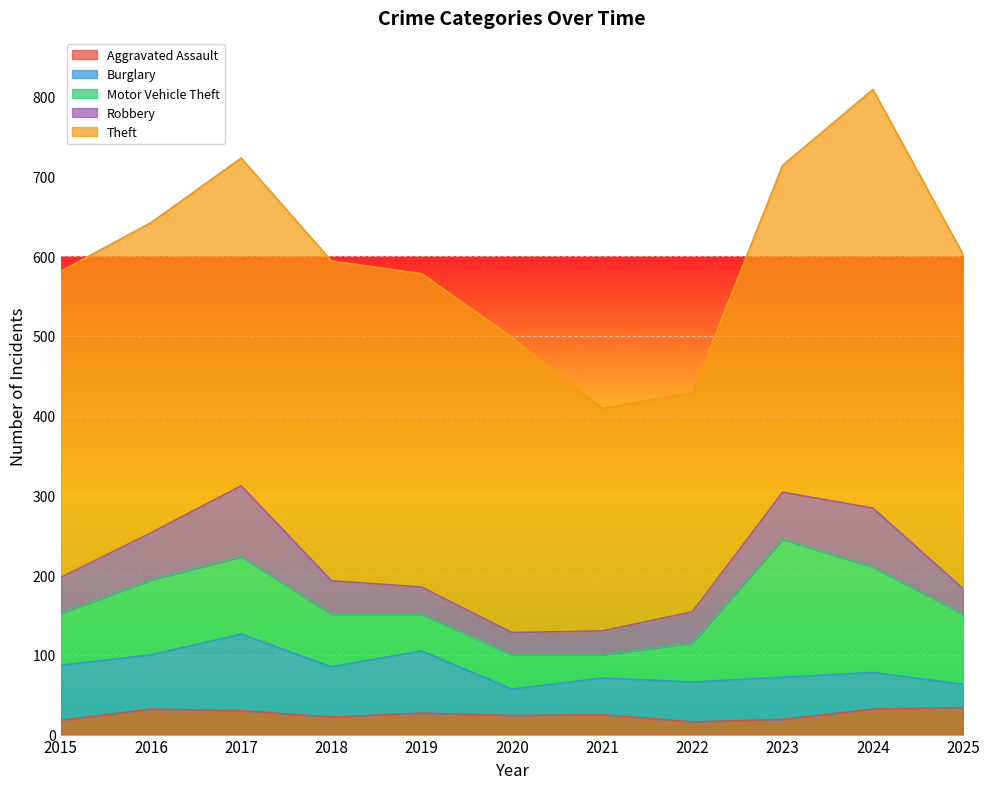

Does the chart display data point markers on the line(s)?

No